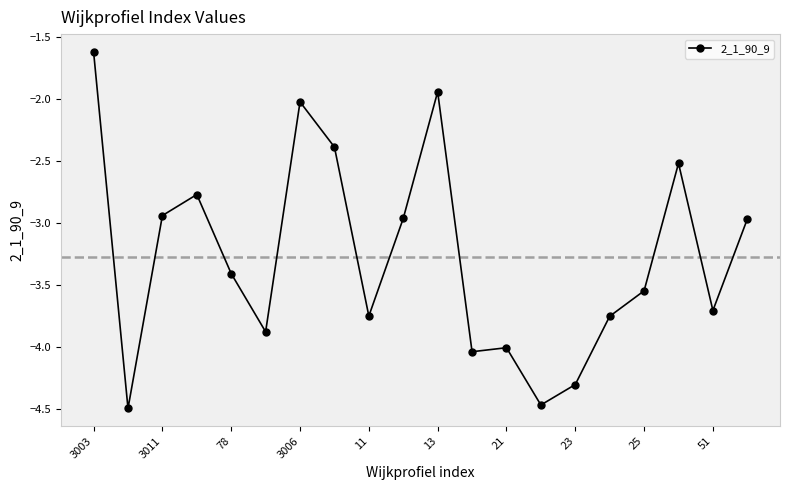

What is the difference between the maximum and minimum values?

2.9